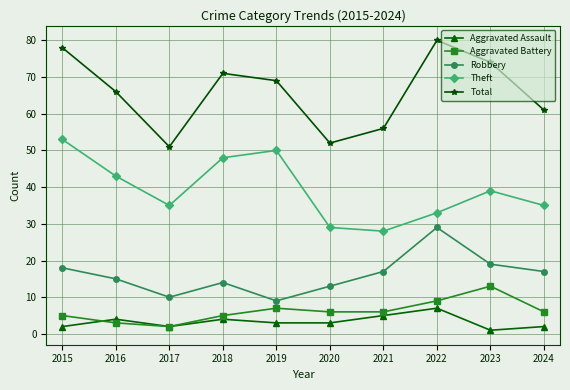

How many categories are shown in the chart?

10